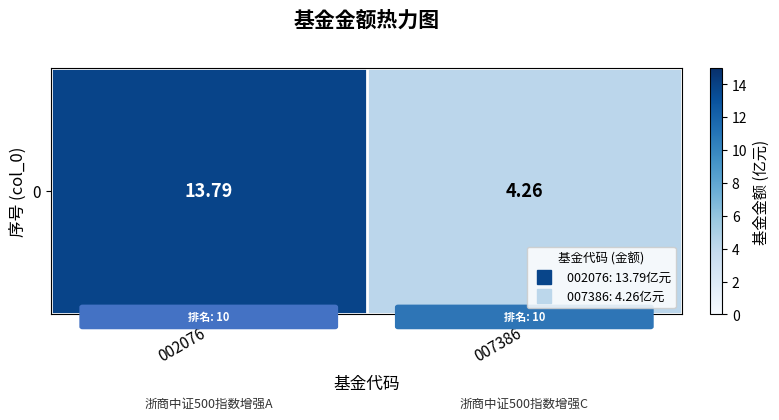

What is the average value?

9.0